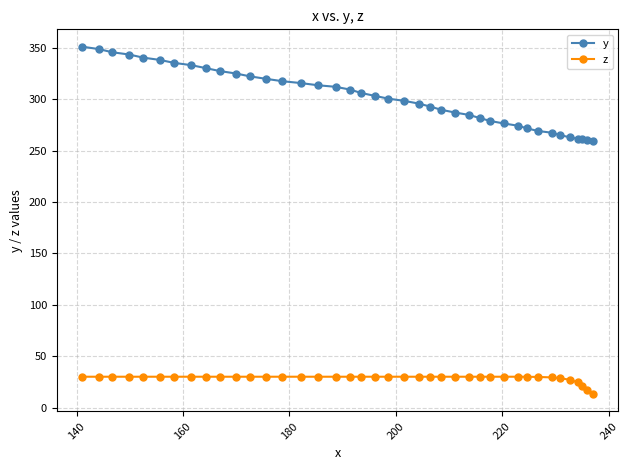

What is the sum of all y values?

12075.1